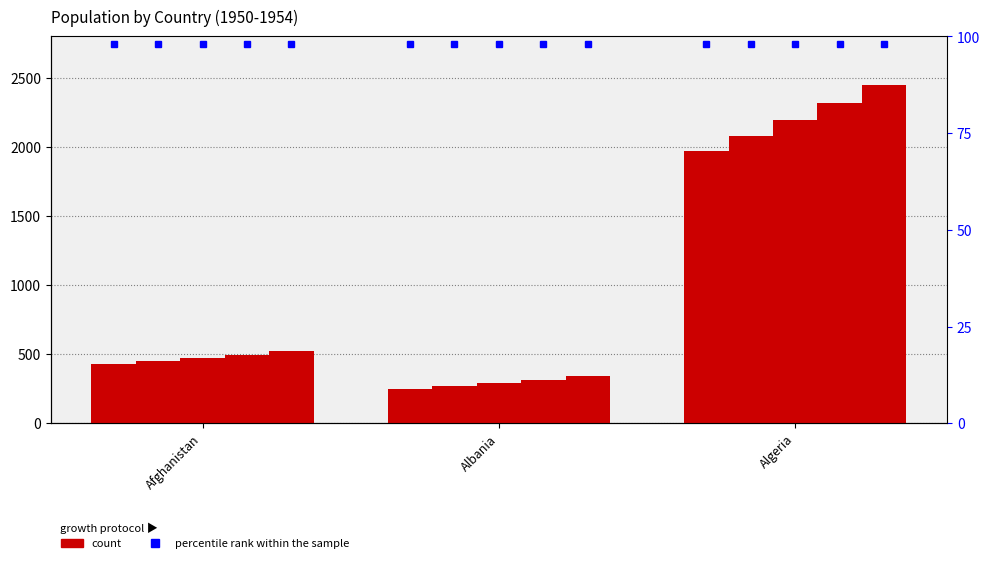

What is the label of the 1st bar from the right?

Algeria